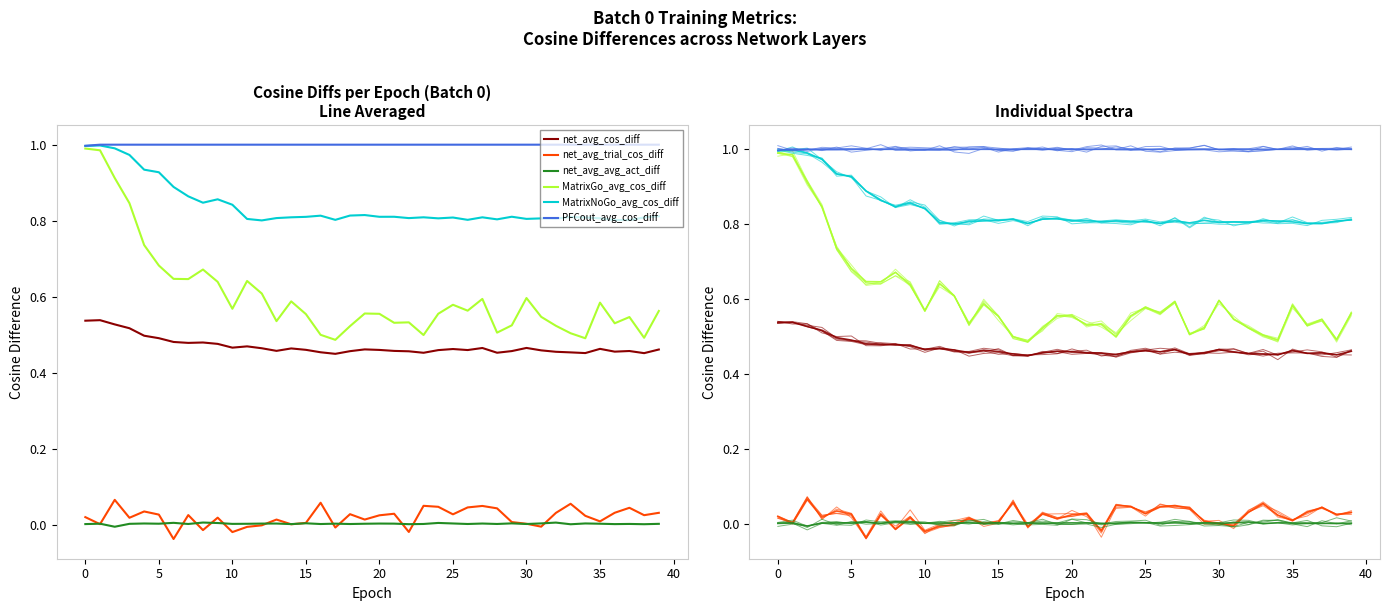

What is the difference between the second highest and minimum values in the net_avg_trial_cos_diff series?

0.1